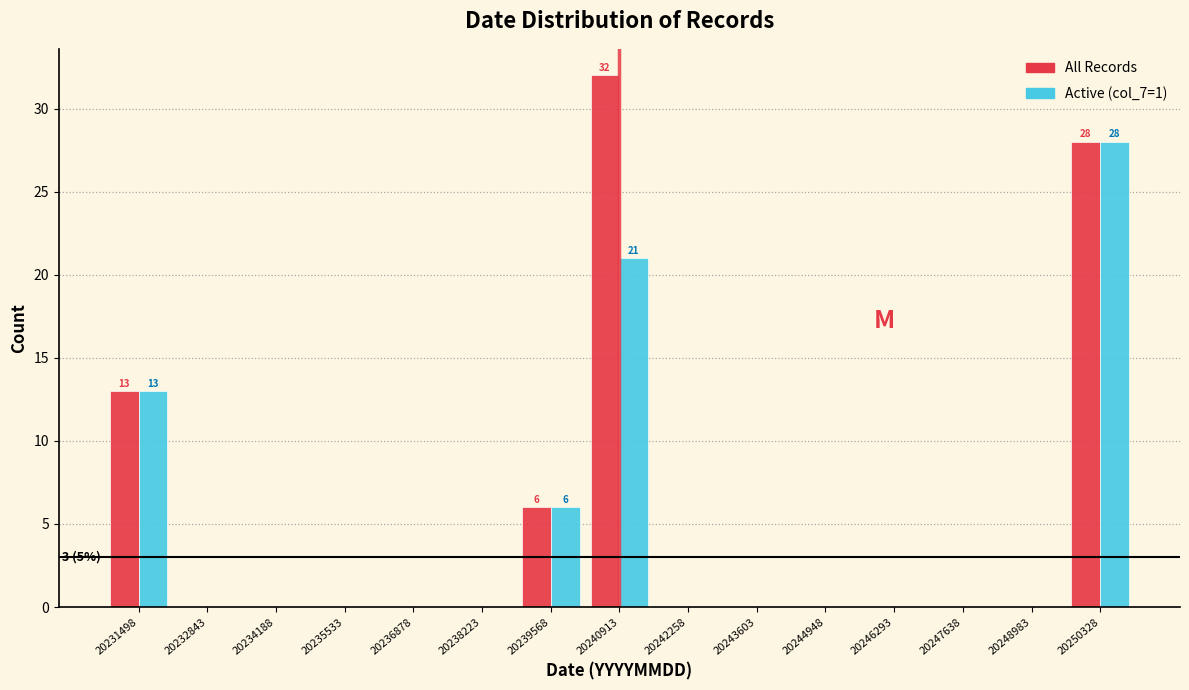

In the Active (col_7=1) series, which range on the x-axis has the tallest bar?

20249600 to 20251000